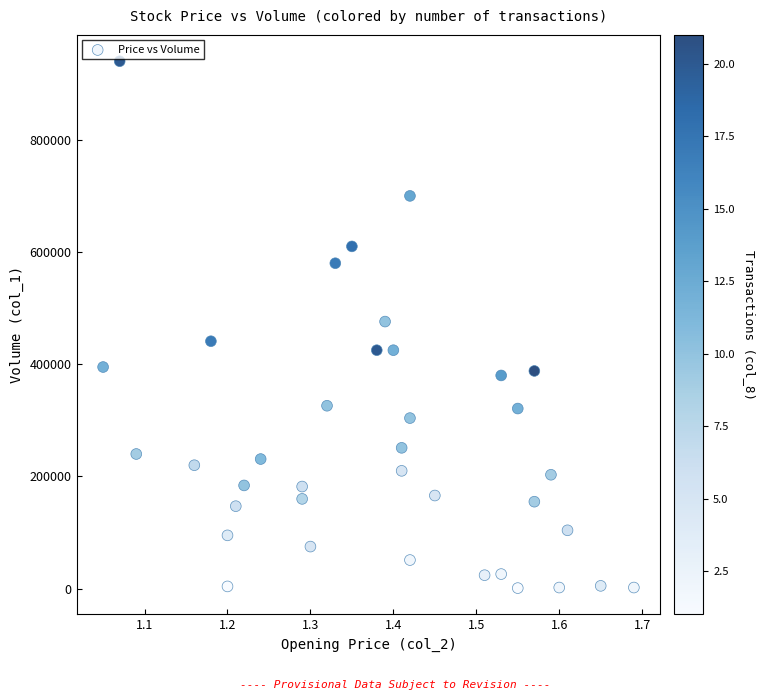

What is the range of Y values (max minus min)?

939000